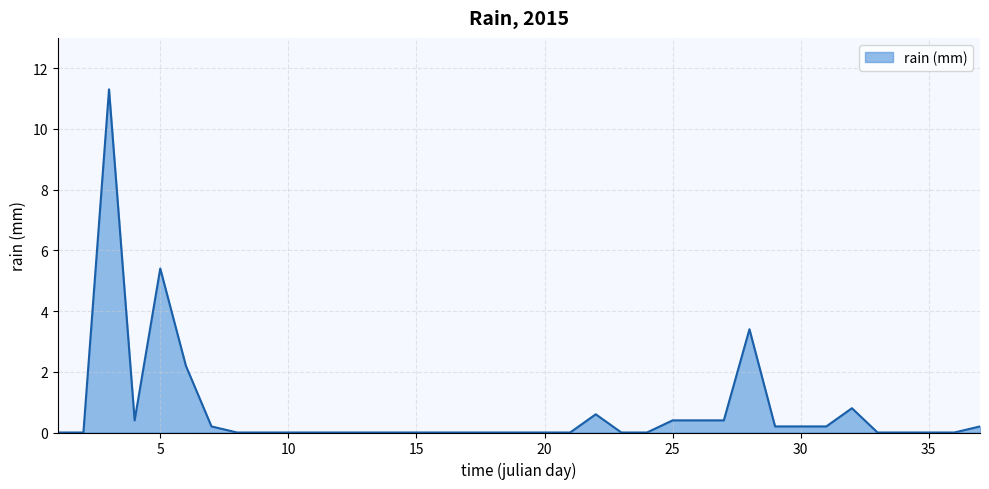

Does the chart display data point markers on the line(s)?

No